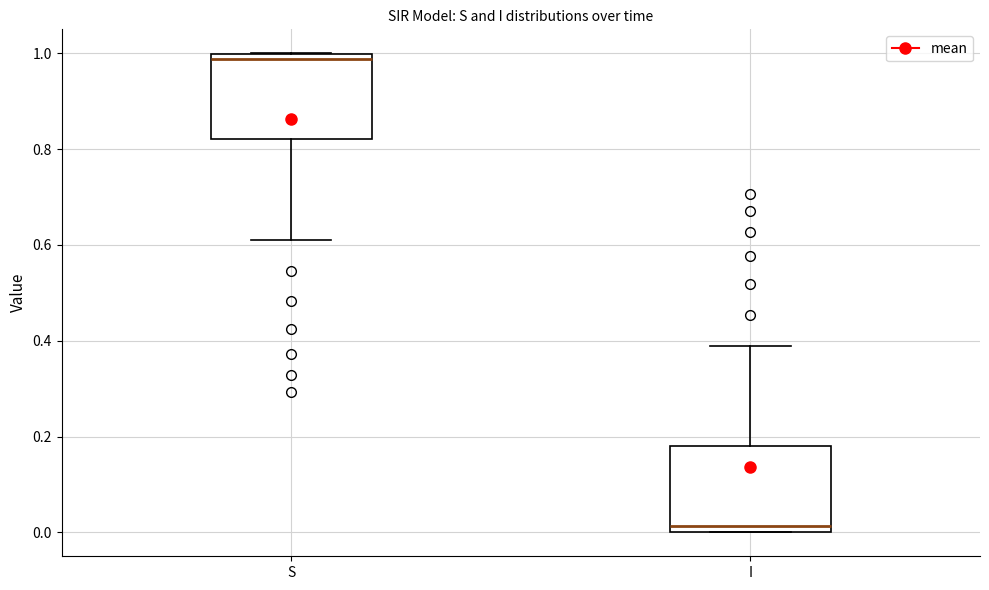

Which box has the lowest median line?

I